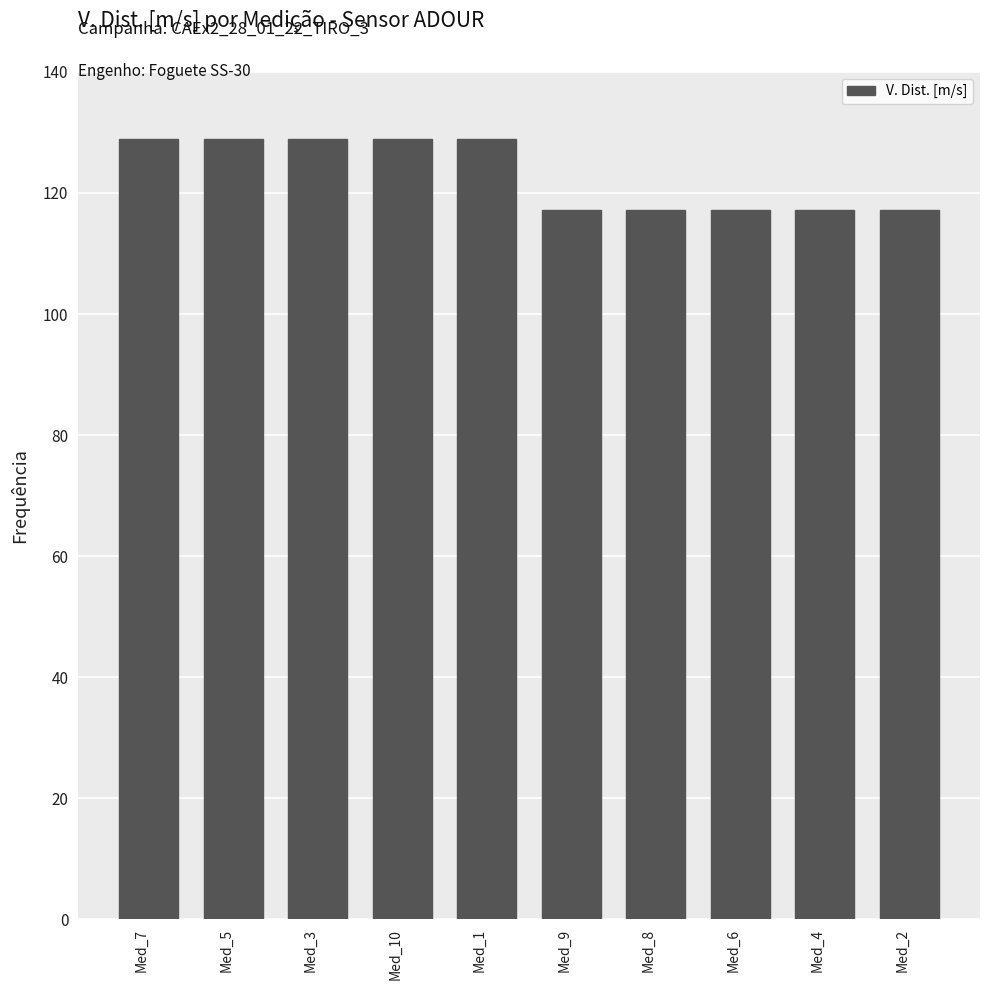

What is the minimum value shown in the chart?

117.2